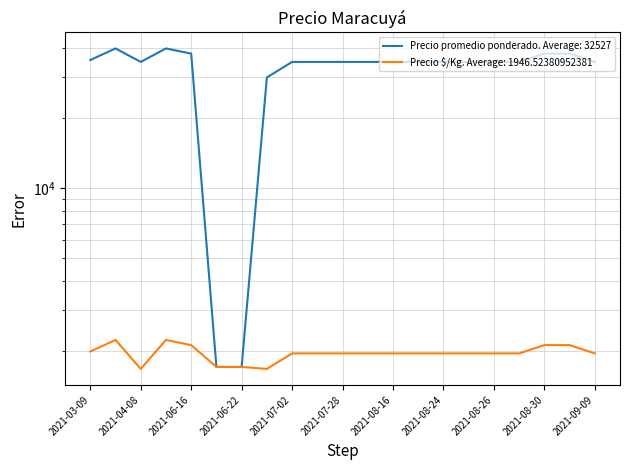

The Precio promedio ponderado series shows 40000 at 2021-03-24. True or false?

True